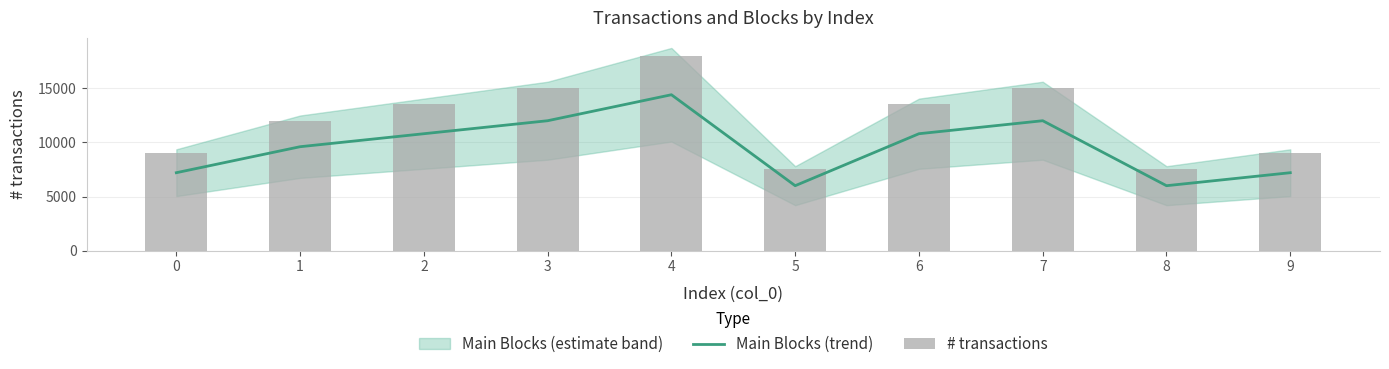

The Main Blocks (trend) series shows 17313 at 7. True or false?

False